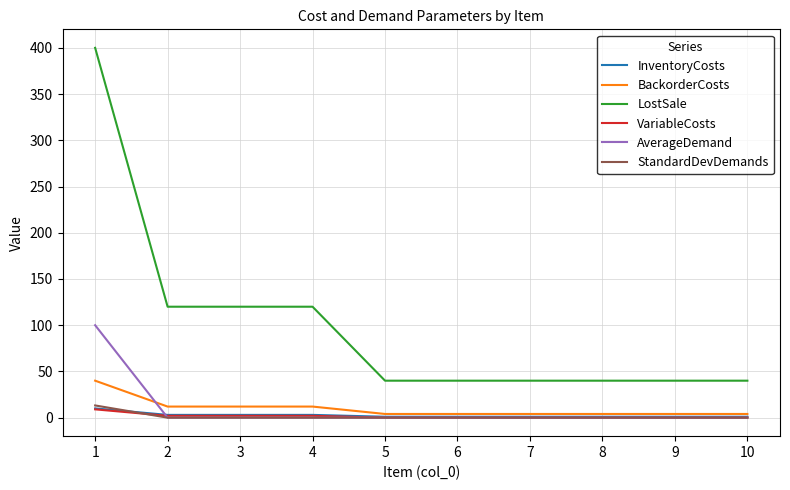

Reading left to right, extract all data points from this chart.

InventoryCosts: 1=10.0	2=3.0	3=3.0	4=3.0	5=1.0	6=1.0	7=1.0	8=1.0	9=1.0	10=1.0
BackorderCosts: 1=40.0	2=12.0	3=12.0	4=12.0	5=4.0	6=4.0	7=4.0	8=4.0	9=4.0	10=4.0
LostSale: 1=400.0	2=120.0	3=120.0	4=120.0	5=40.0	6=40.0	7=40.0	8=40.0	9=40.0	10=40.0
VariableCosts: 1=9.0	2=2.0	3=2.0	4=2.0	5=0.0	6=0.0	7=0.0	8=0.0	9=0.0	10=0.0
AverageDemand: 1=100.0	2=0.0	3=0.0	4=0.0	5=0.0	6=0.0	7=0.0	8=0.0	9=0.0	10=0.0
StandardDevDemands: 1=13.2	2=0.0	3=0.0	4=0.0	5=0.0	6=0.0	7=0.0	8=0.0	9=0.0	10=0.0